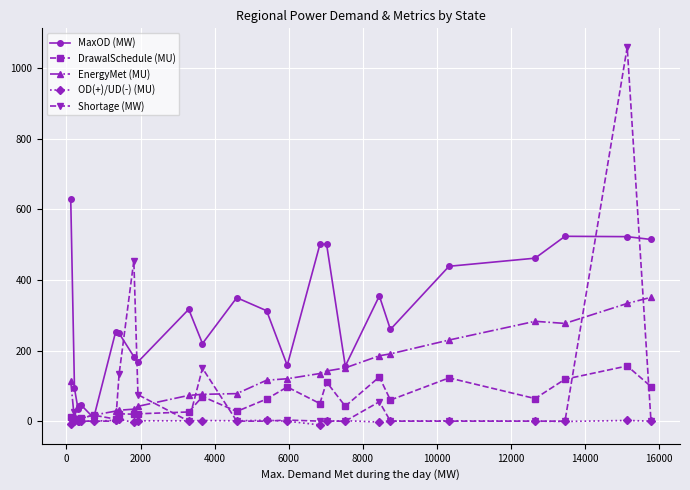

List the series in order of their peak value, lowest first.

OD(+)/UD(-) (MU), DrawalSchedule (MU), EnergyMet (MU), MaxOD (MW), Shortage (MW)